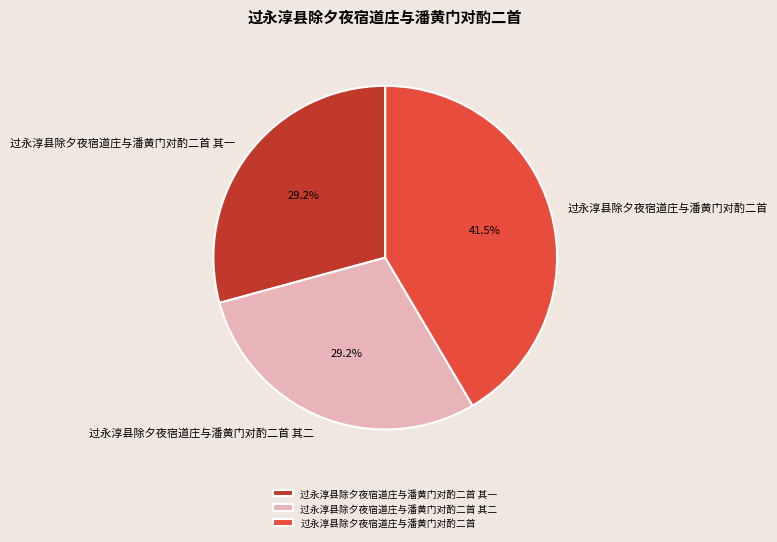

True or false: 过永淳县除夕夜宿道庄与潘黄门对酌二首 accounts for 31% of the total.

False